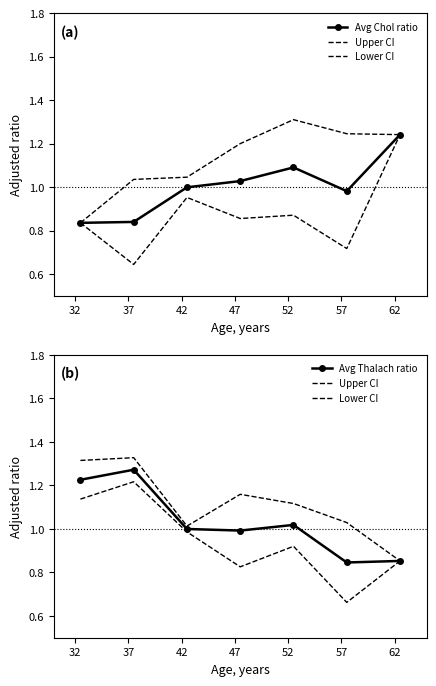

What is the value of the Lower CI point at the 6th from the left?

0.7